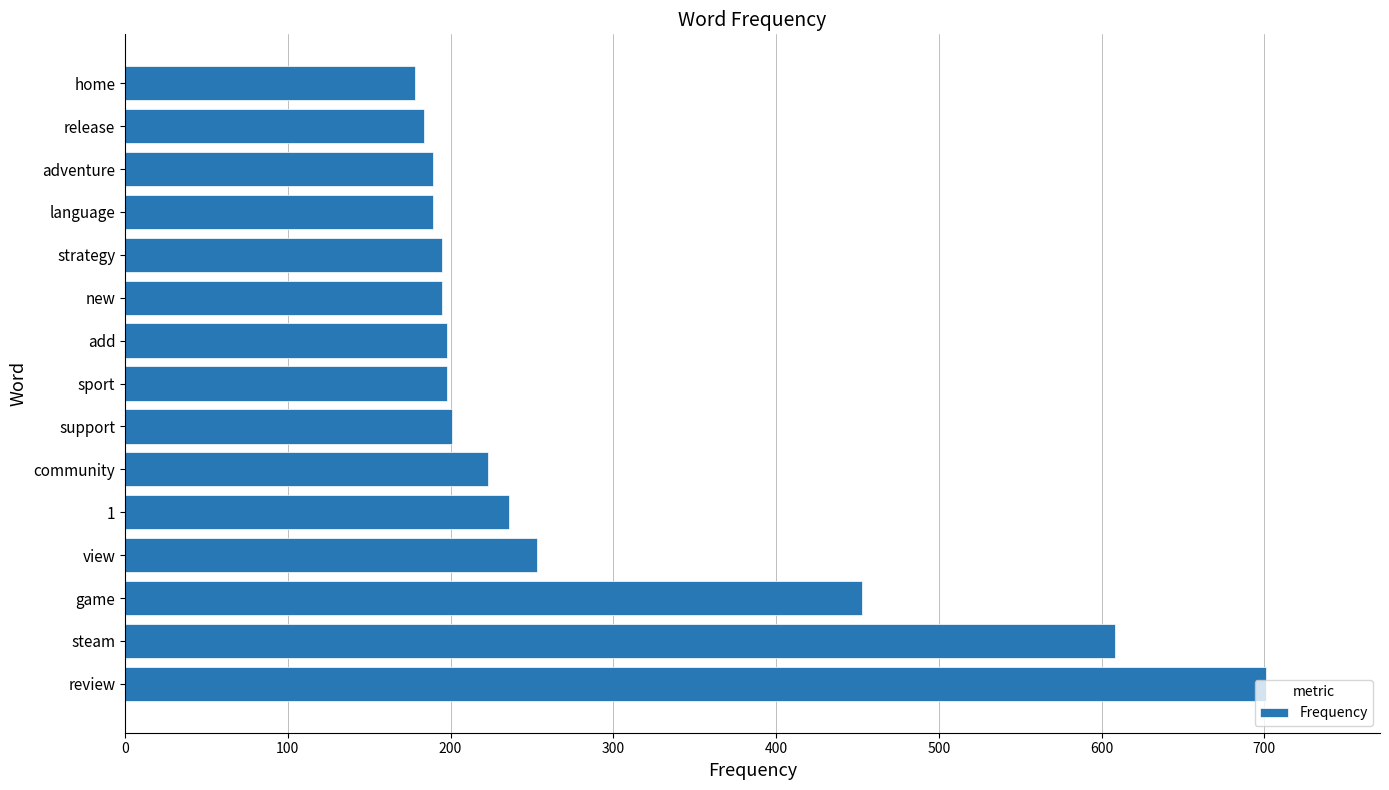

What is the sum of the values at view and strategy?

448